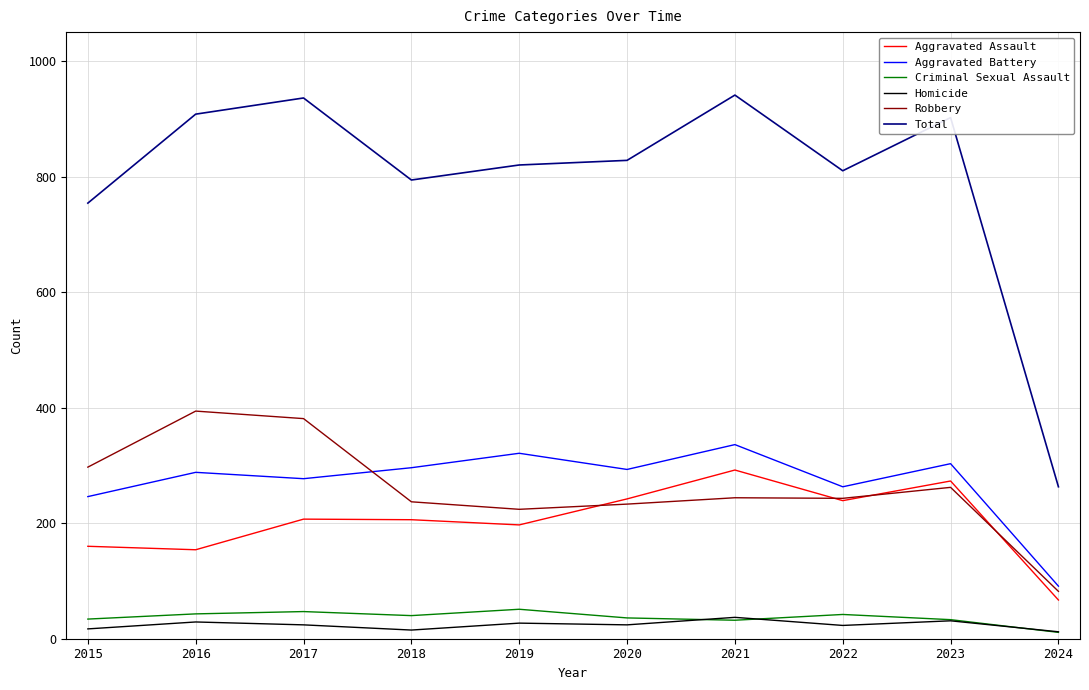

At which label does Total reach its minimum?

2024